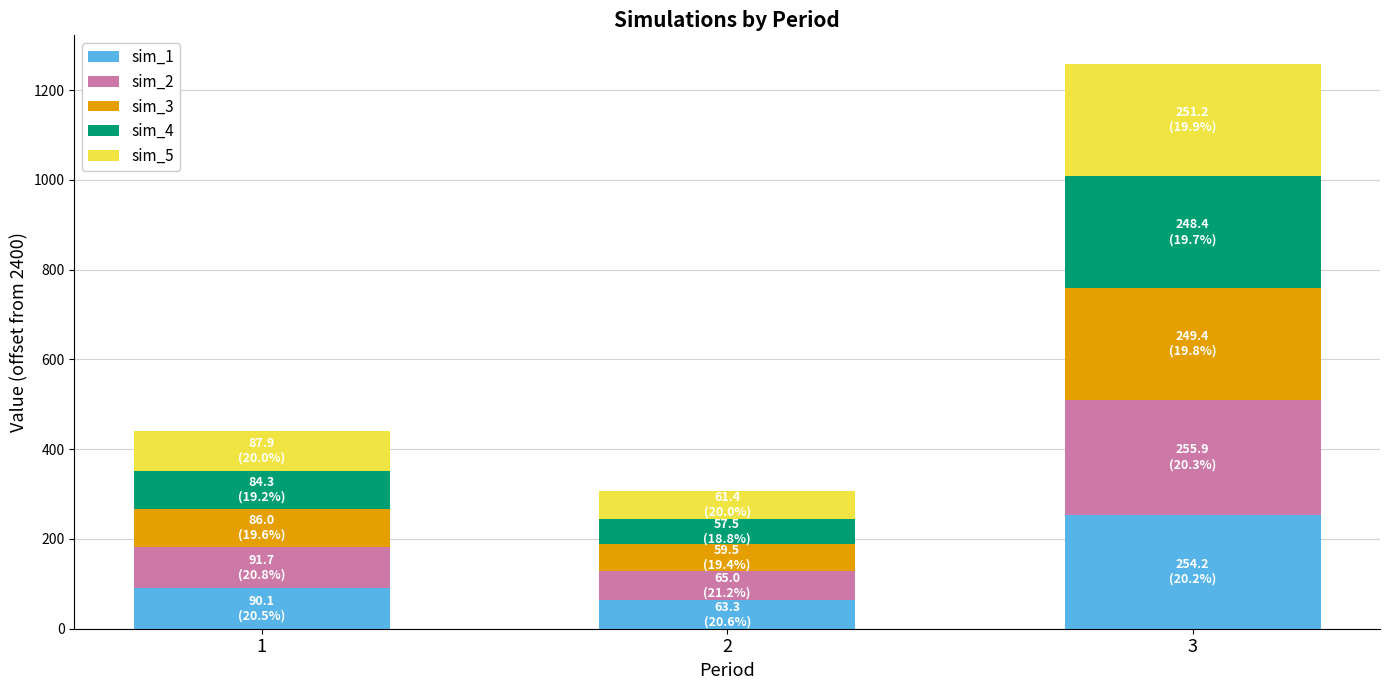

The value of sim_1 at 3 is 254.2. True or false?

True